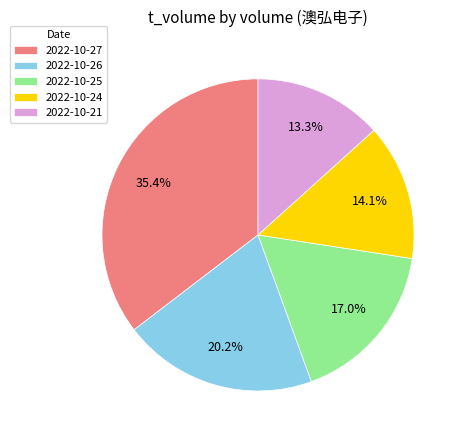

Which has a higher value, 2022-10-26 or 2022-10-27?

2022-10-27